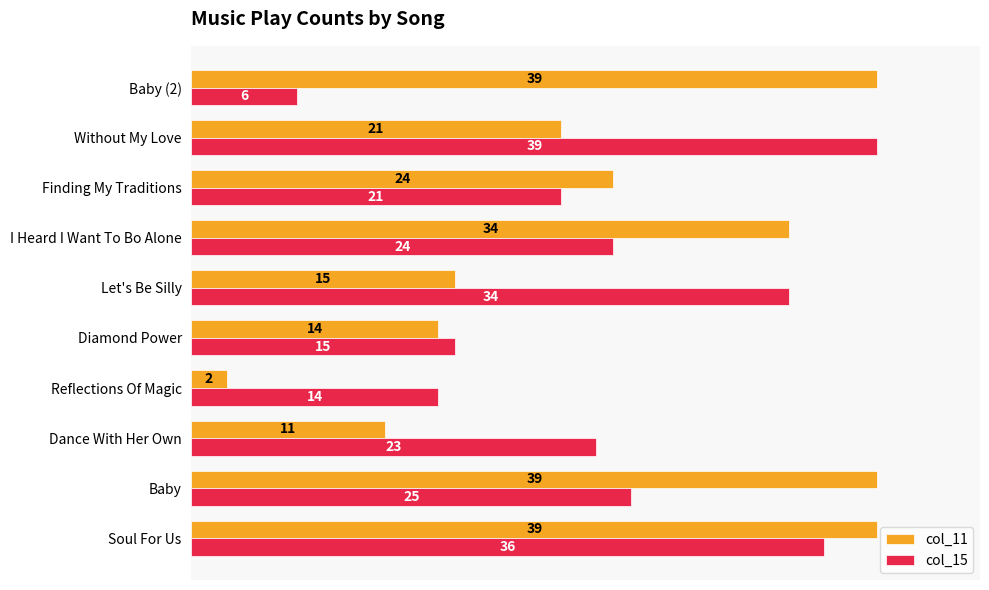

At I Heard I Want To Bo Alone, list the series in order from largest to smallest.

col_11, col_15